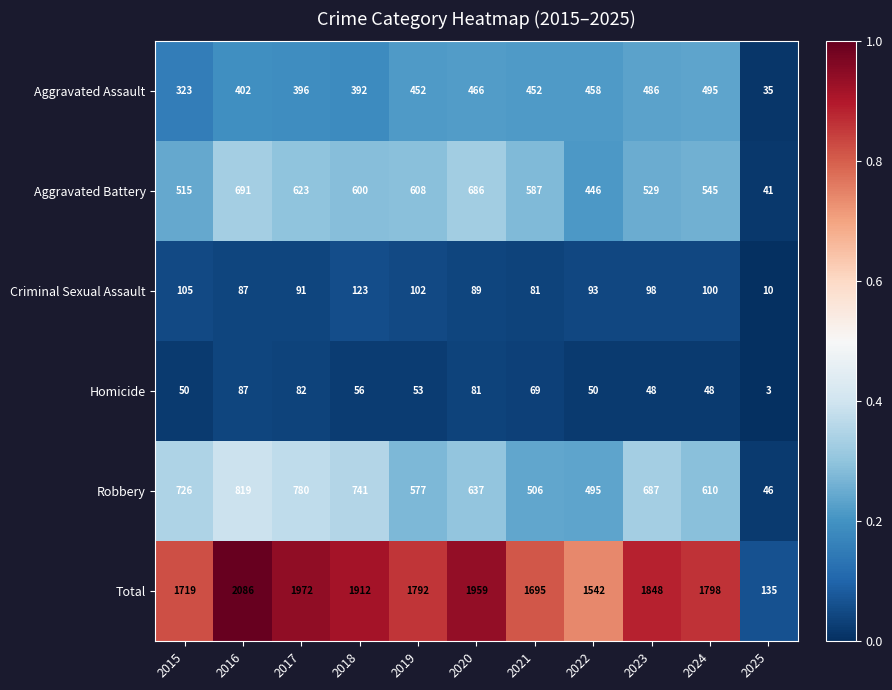

List the series in order of their peak value, lowest first.

Homicide, Criminal Sexual Assault, Aggravated Assault, Aggravated Battery, Robbery, Total